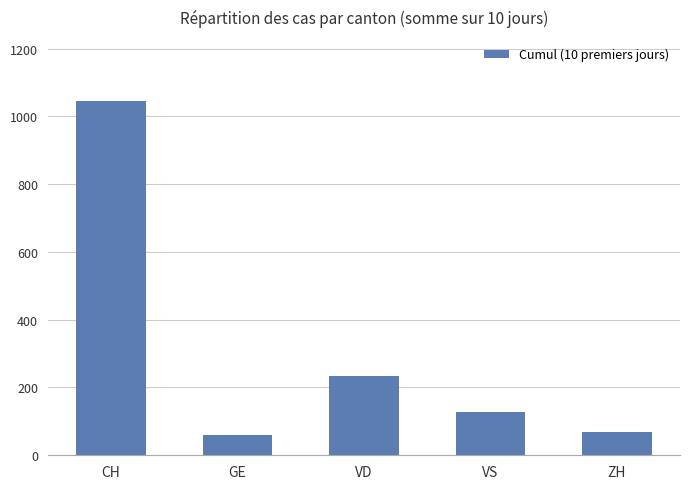

What is the greatest value displayed?

1046